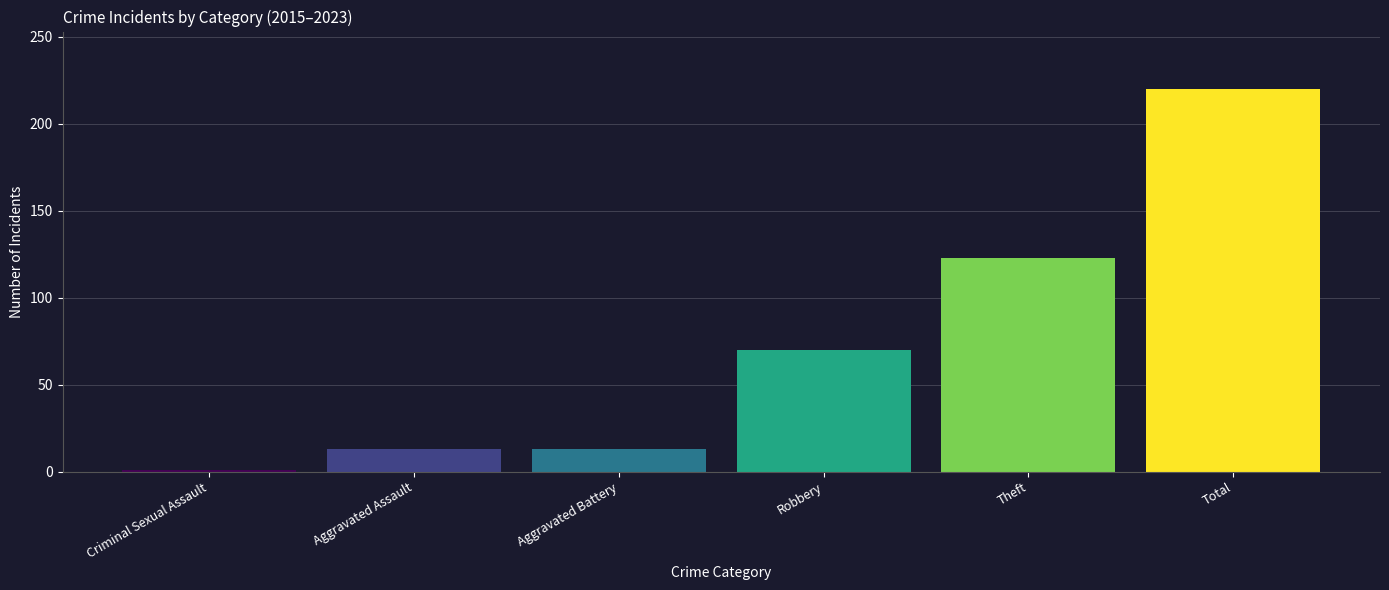

What is the sum of the values at Total and Robbery?

290